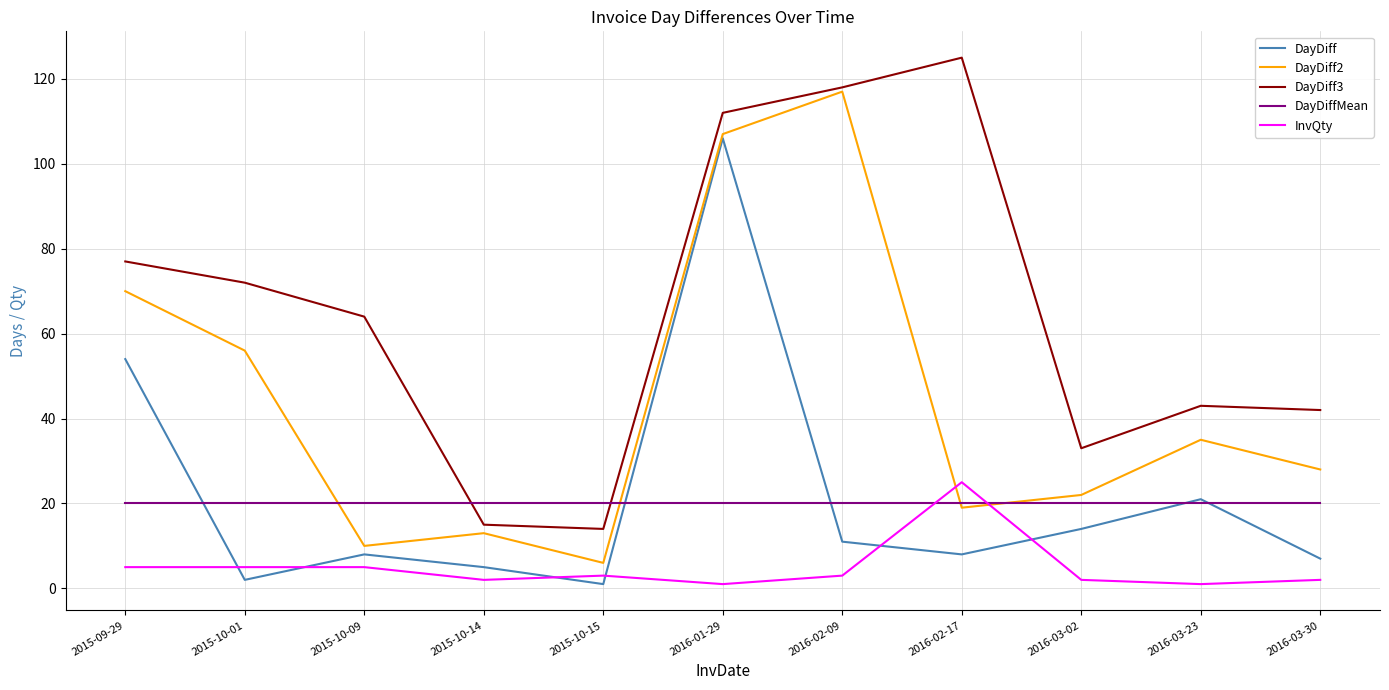

The value of DayDiffMean at 2016-01-29 is 20. True or false?

True